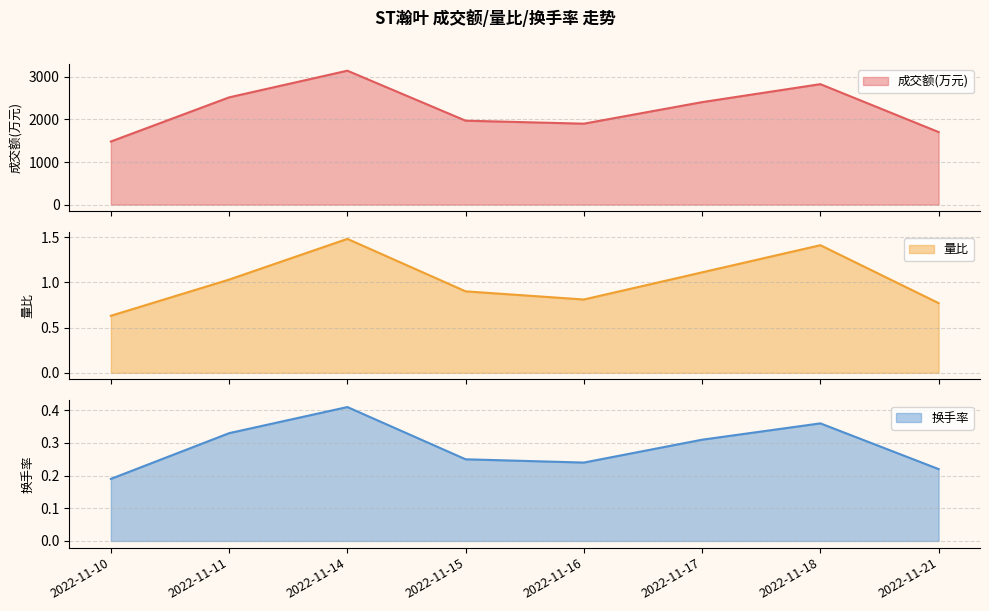

Reading right to left, list all the values displayed in this chart.

成交额(万元): 2022-11-21=1704.0	2022-11-18=2829.0	2022-11-17=2407.0	2022-11-16=1901.0	2022-11-15=1971.0	2022-11-14=3145.0	2022-11-11=2519.0	2022-11-10=1482.0
量比: 2022-11-21=0.8	2022-11-18=1.4	2022-11-17=1.1	2022-11-16=0.8	2022-11-15=0.9	2022-11-14=1.5	2022-11-11=1.0	2022-11-10=0.6
换手率: 2022-11-21=0.2	2022-11-18=0.4	2022-11-17=0.3	2022-11-16=0.2	2022-11-15=0.2	2022-11-14=0.4	2022-11-11=0.3	2022-11-10=0.2